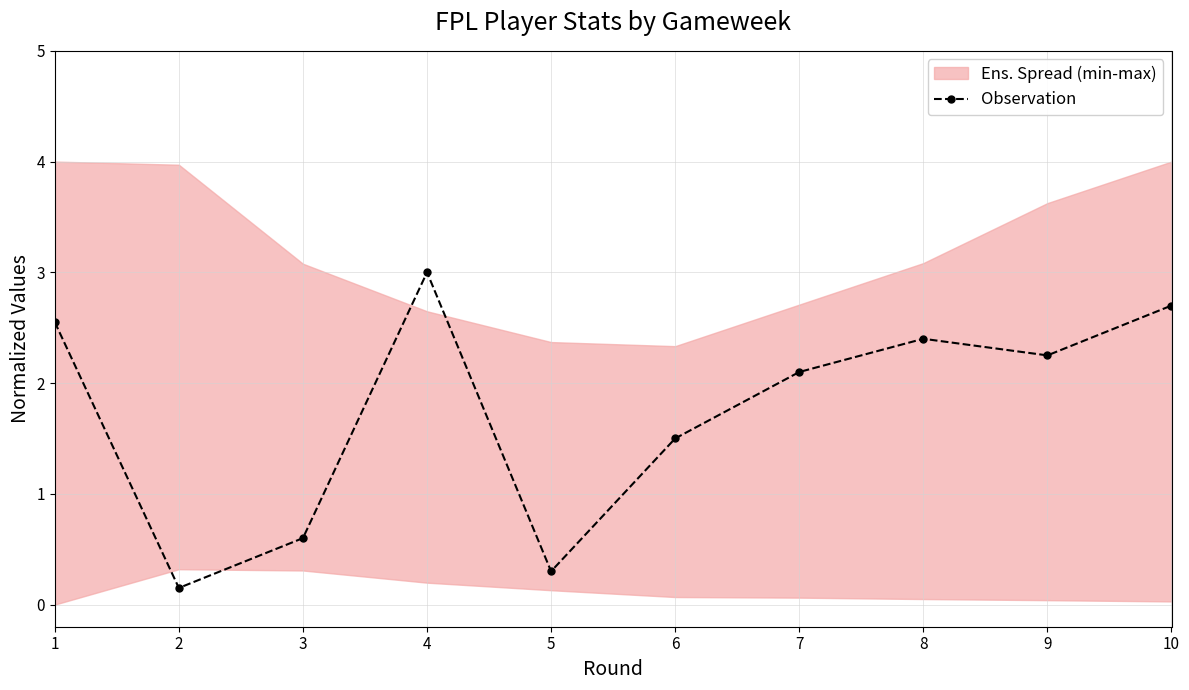

How many data points are less than 2?

4